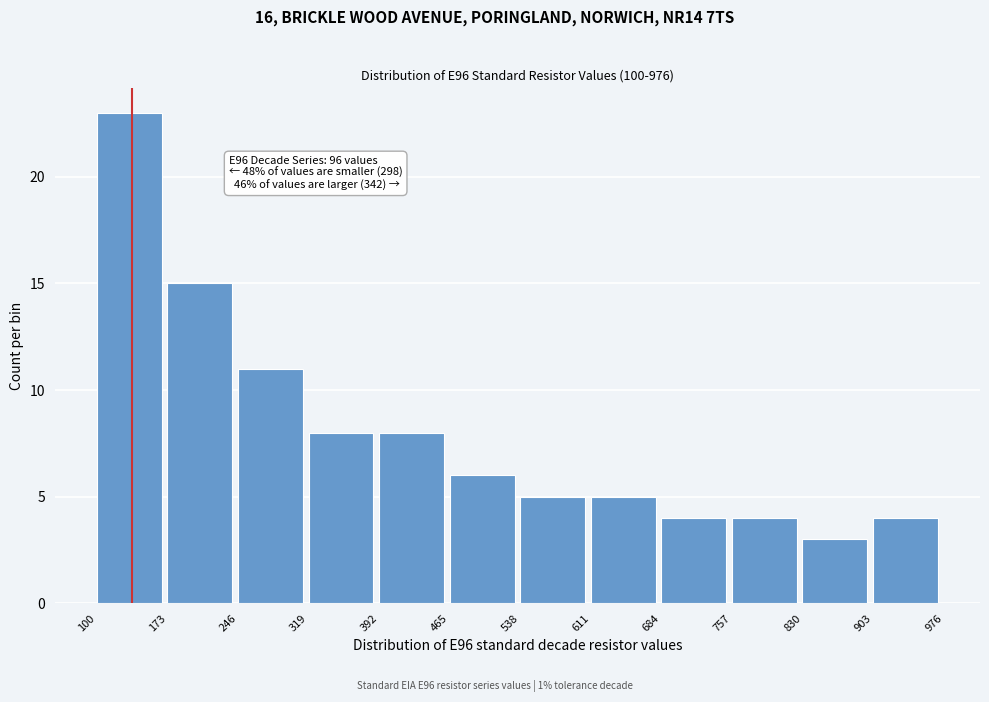

Over which range of the x-axis is the bar tallest?

100 to 173